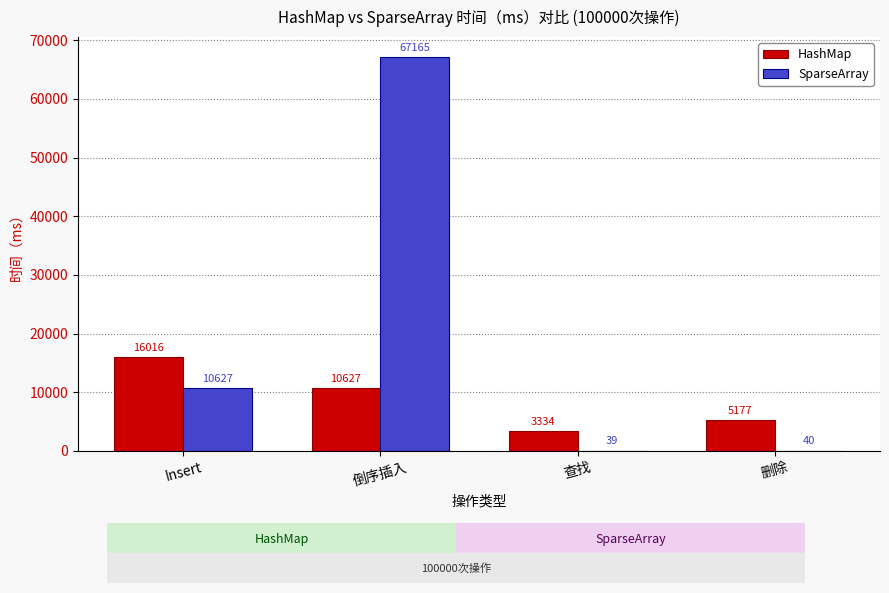

Are the bars horizontal?

No